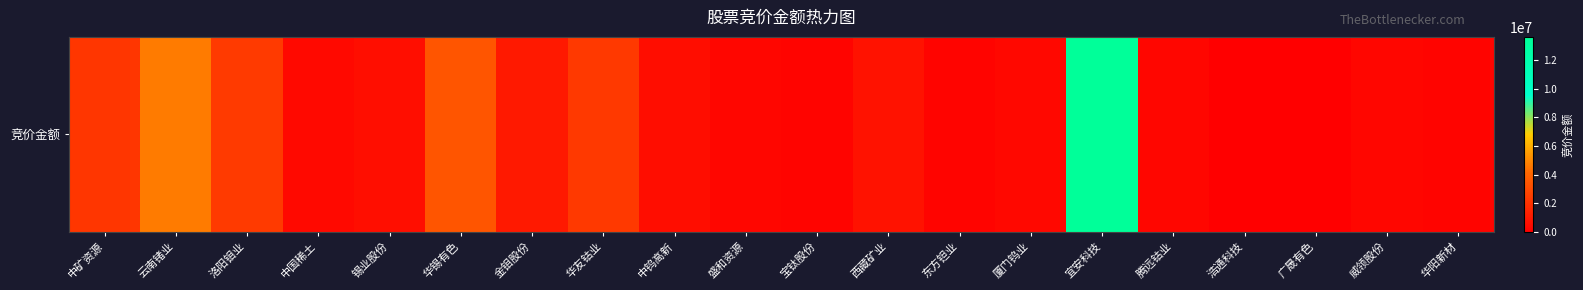

Reading left to right, extract all data points from this chart.

2227500	4631500	2388364	414966	621010	3407019	1039031	2294670	547646	280356	166250	777040	205000	367702	13612973	313374	47460	0	279720	199926